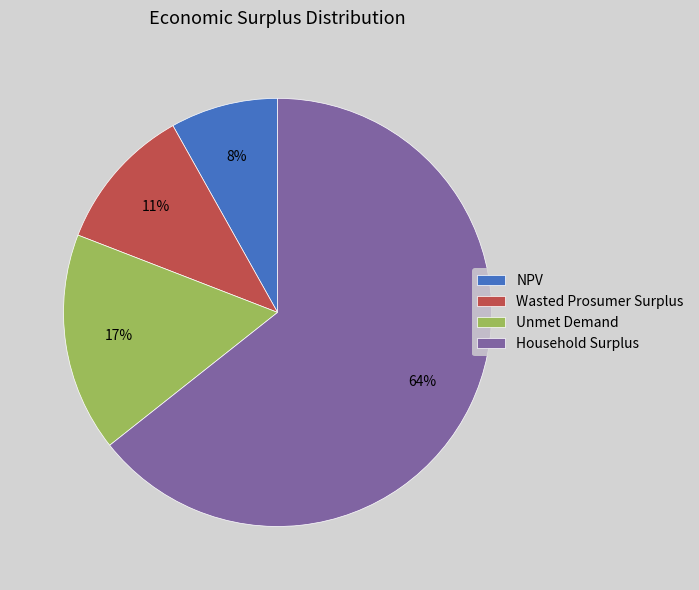

To the nearest percent, what is the combined percentage of NPV and Wasted Prosumer Surplus?

19%